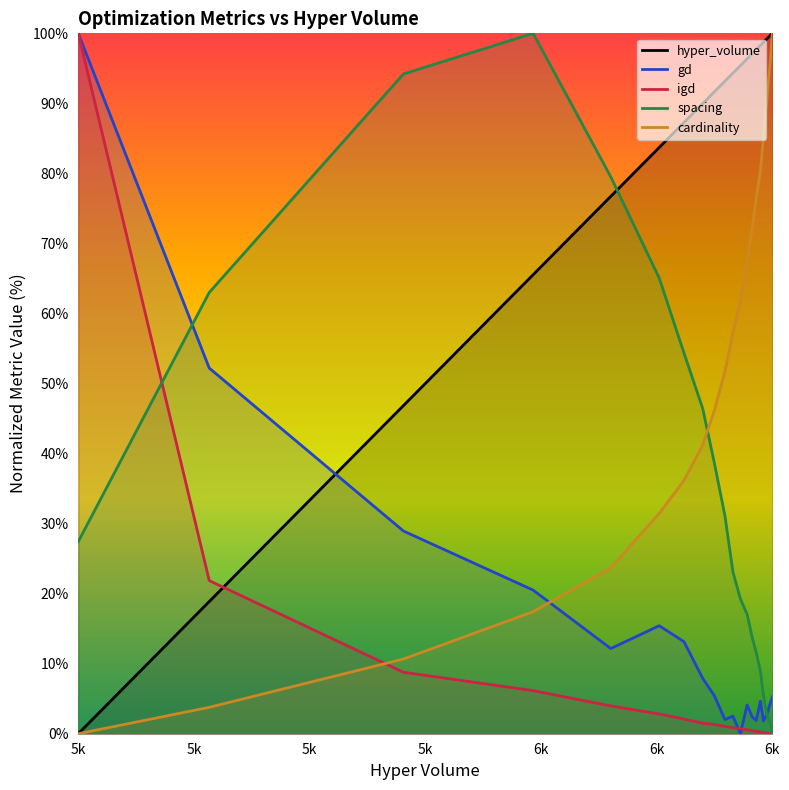

After their last crossing, which series has the higher values: igd or gd?

gd